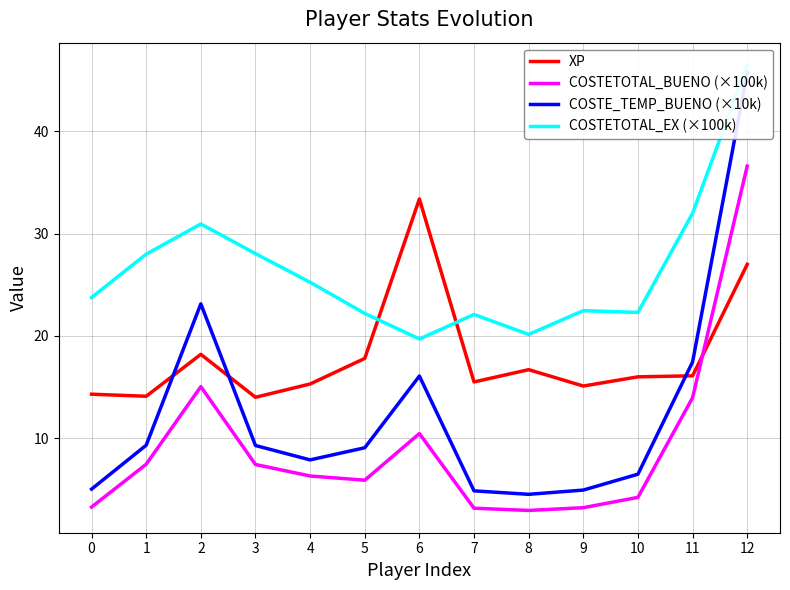

What is the total value across all series at 1?

58.9